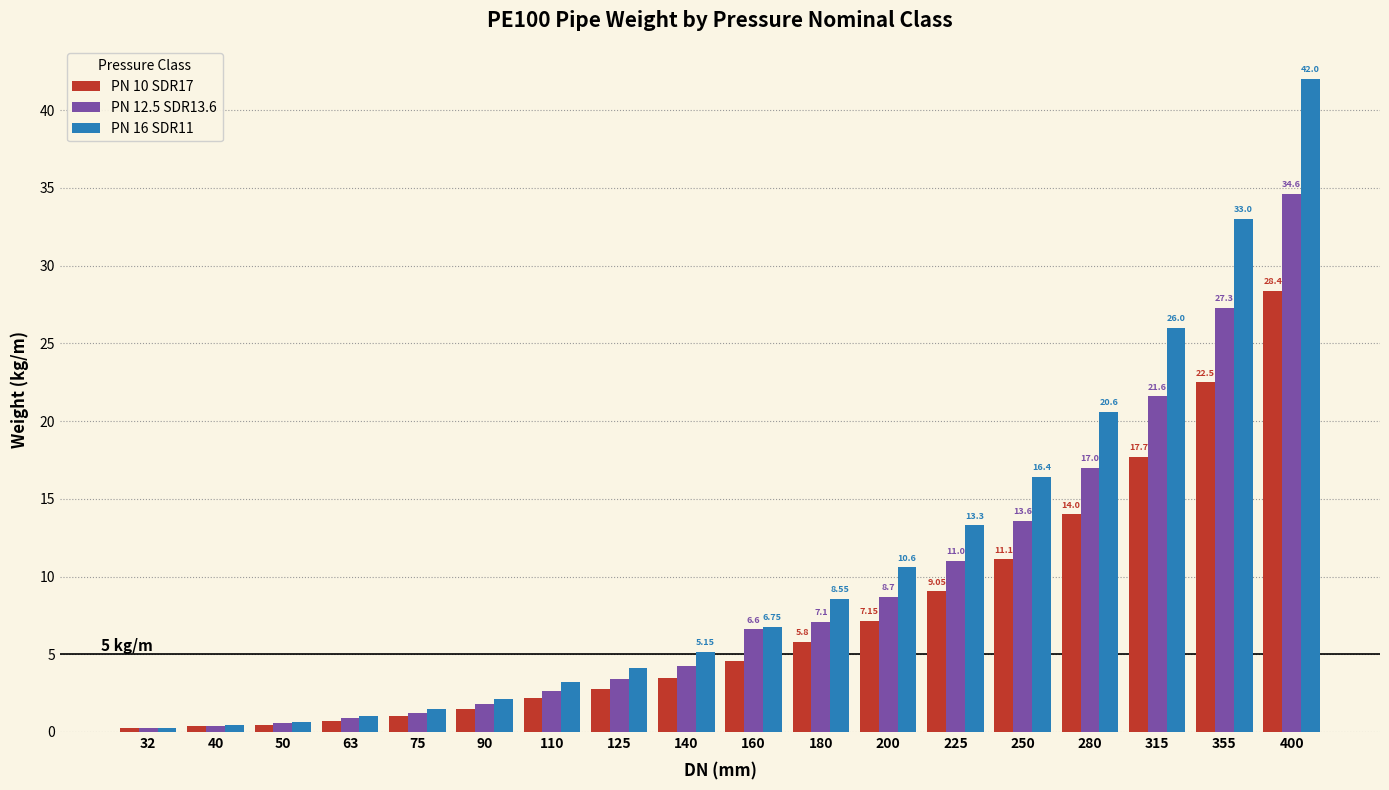

Rank the series by their maximum value, from highest to lowest.

PN 16 SDR11, PN 12.5 SDR13.6, PN 10 SDR17